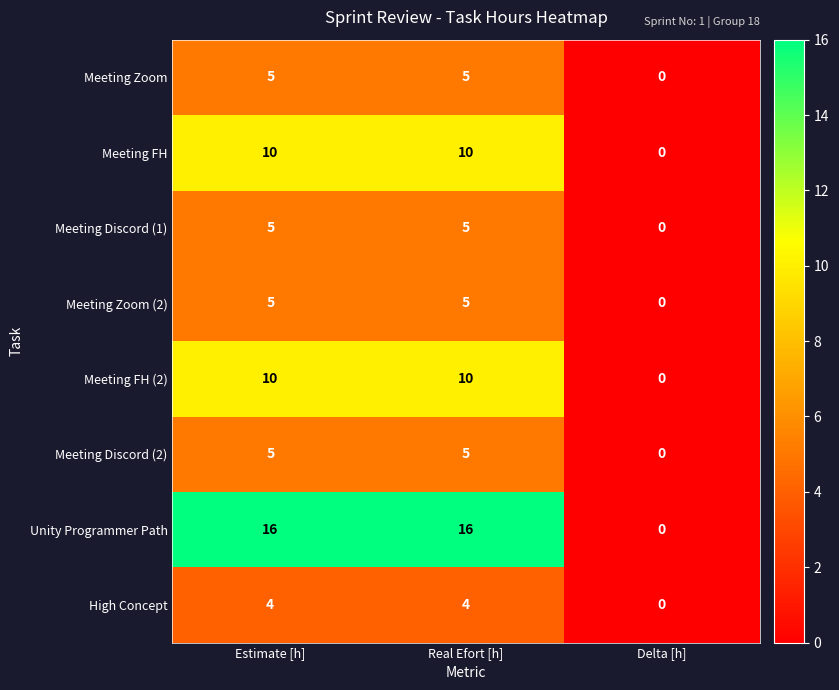

What is the greatest value displayed?

16